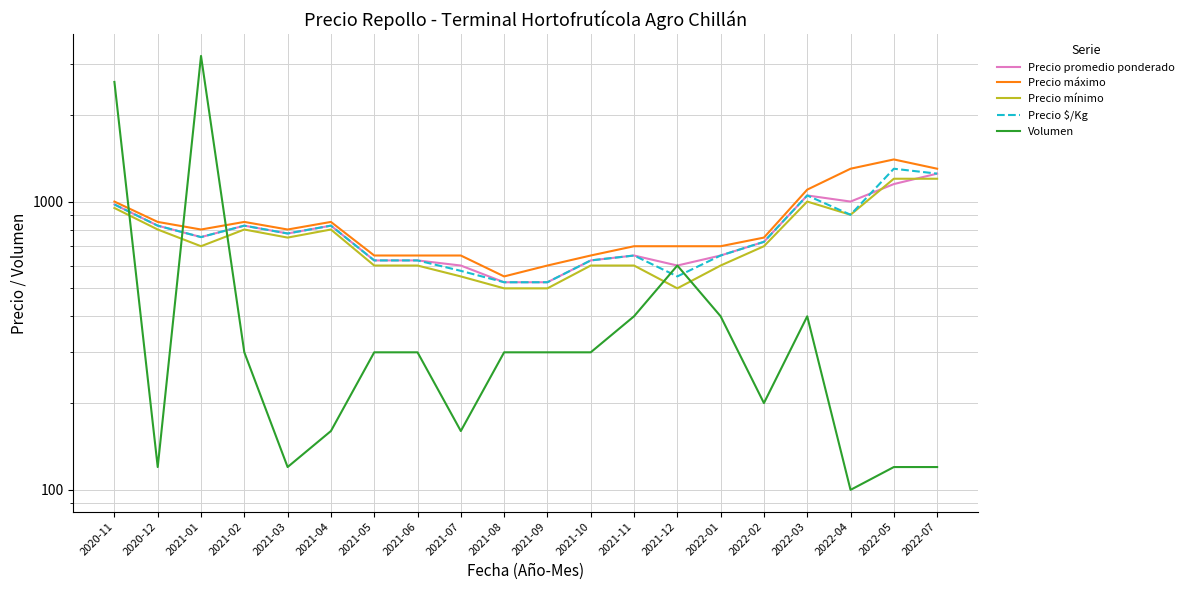

Where do Volumen and Precio máximo first cross each other?

2020-11 and 2020-12